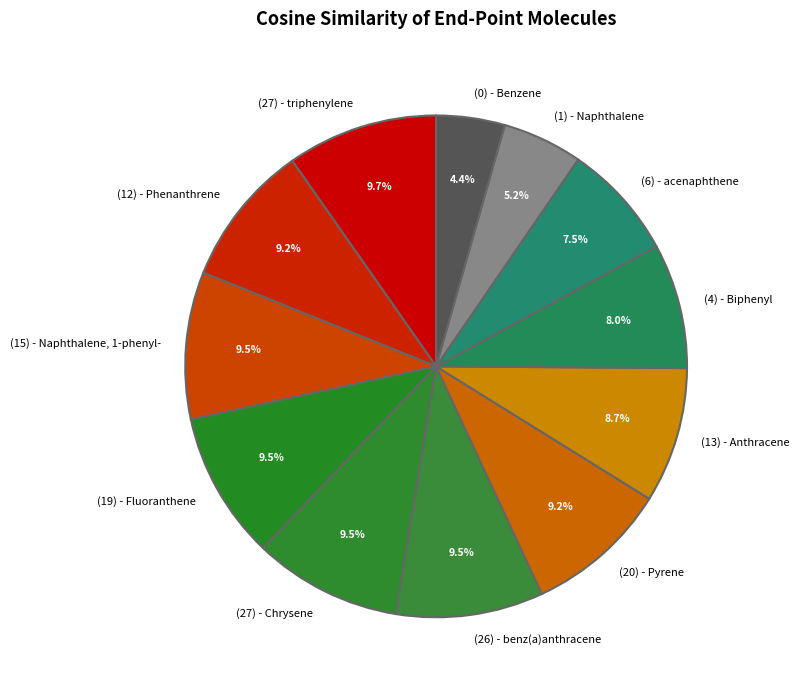

To the nearest percent, what portion does (1) - Naphthalene represent?

5%